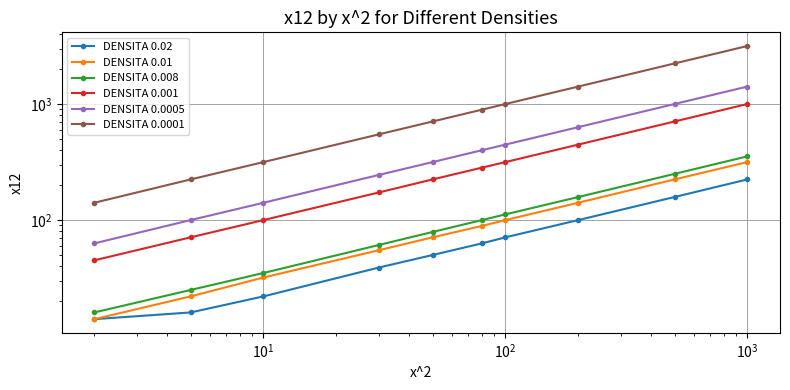

Which series changed the most between $\mathdefault{10^{2}}$ and $\mathdefault{10^{5}}$?

DENSITA 0.0001